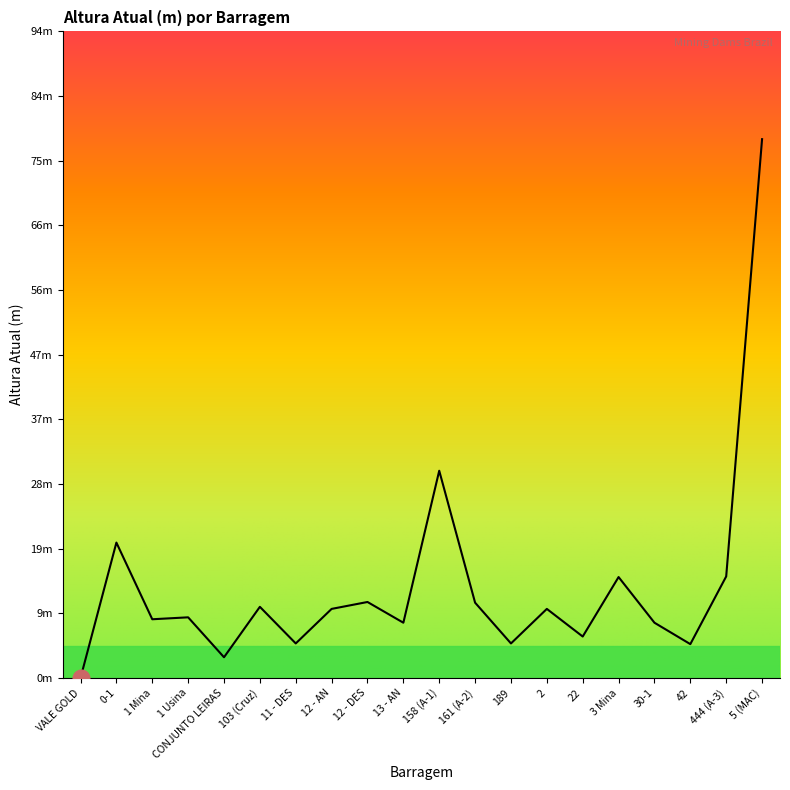

Does the chart have visible grid lines?

No